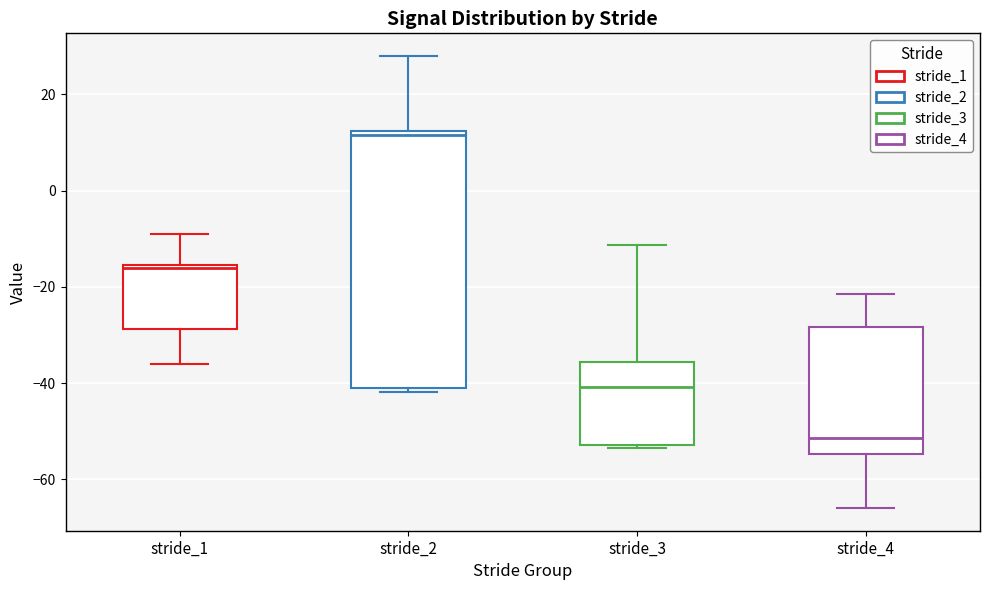

Where is the upper edge of the box for stride_1 on the y-axis? The values are not printed on the chart, so give them approximately, as read against the axis.

-16